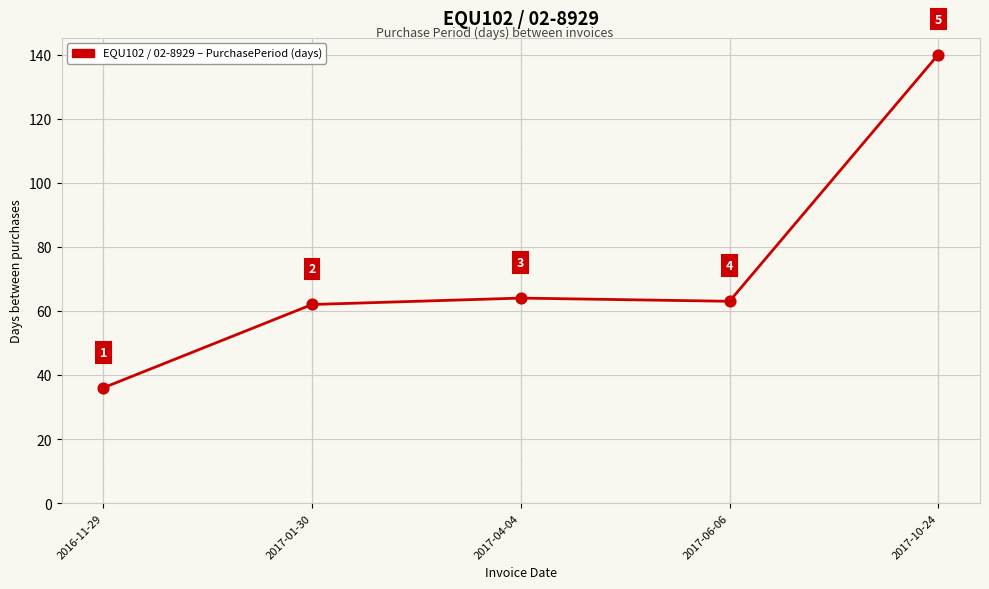

Between 2017-04-04 and 2017-06-06, which is larger?

2017-04-04